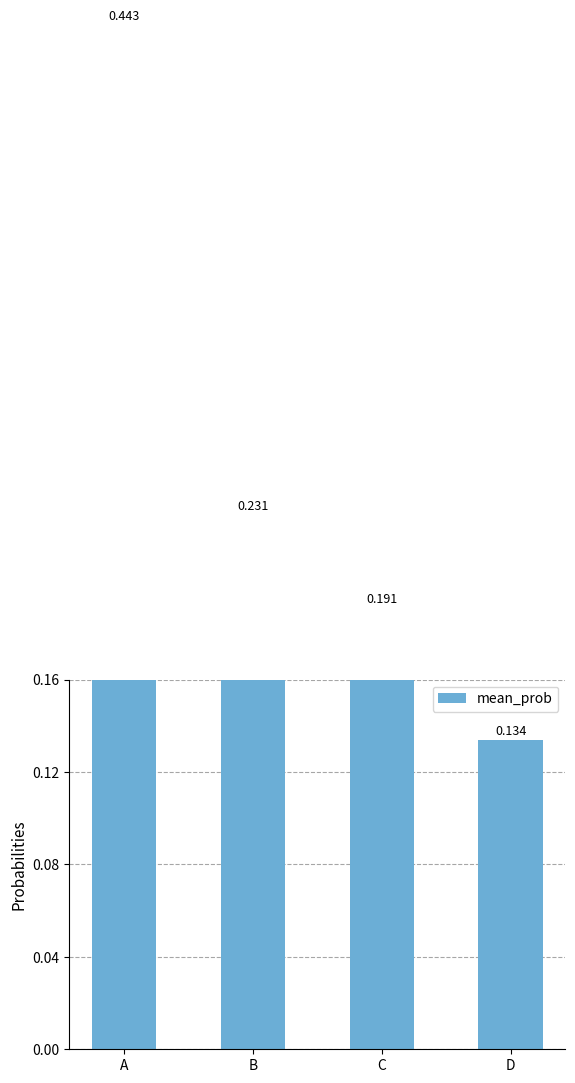

List the labels in order of value, largest first.

A, B, C, D